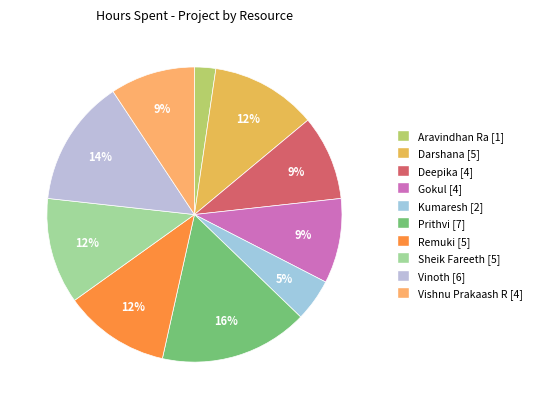

The Gokul slice represents 24% of the pie. True or false?

False